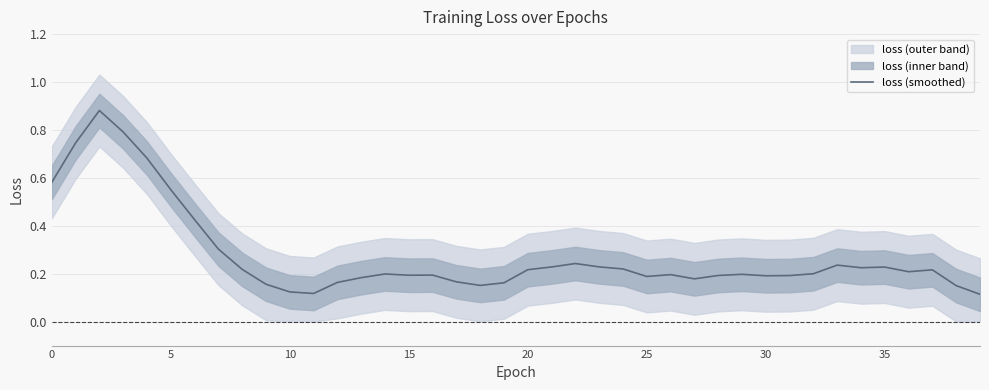

Which category has the lowest value across all series?

39